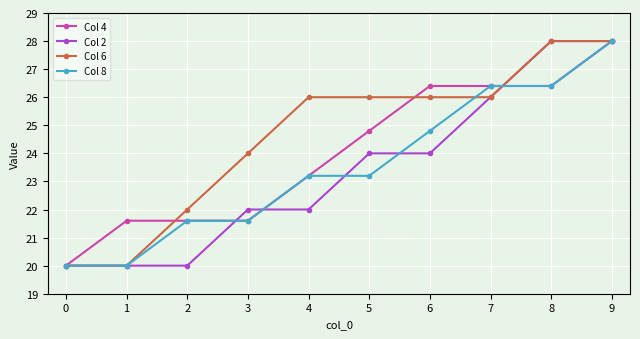

What is the greatest value displayed?

28.0